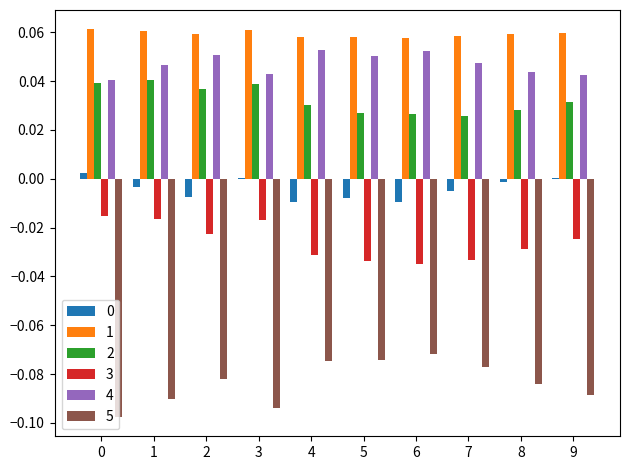

True or false: 4 has a value of 0.0 at 9.

True